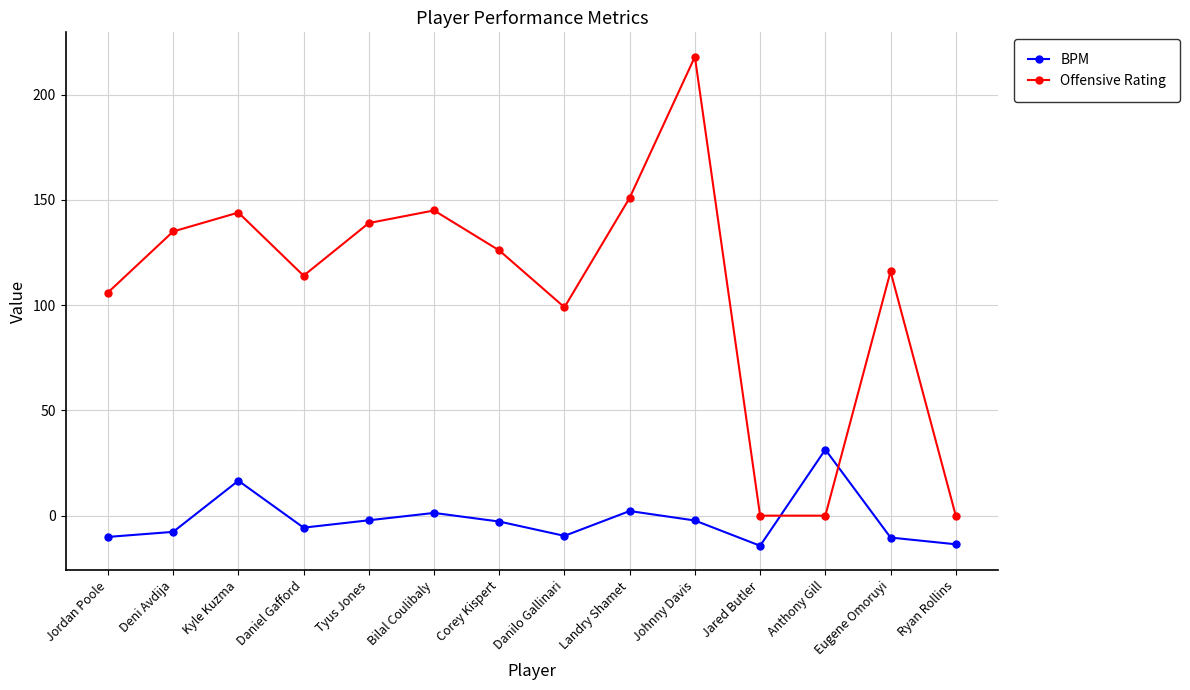

What is the total value across all series at Deni Avdija?

127.3